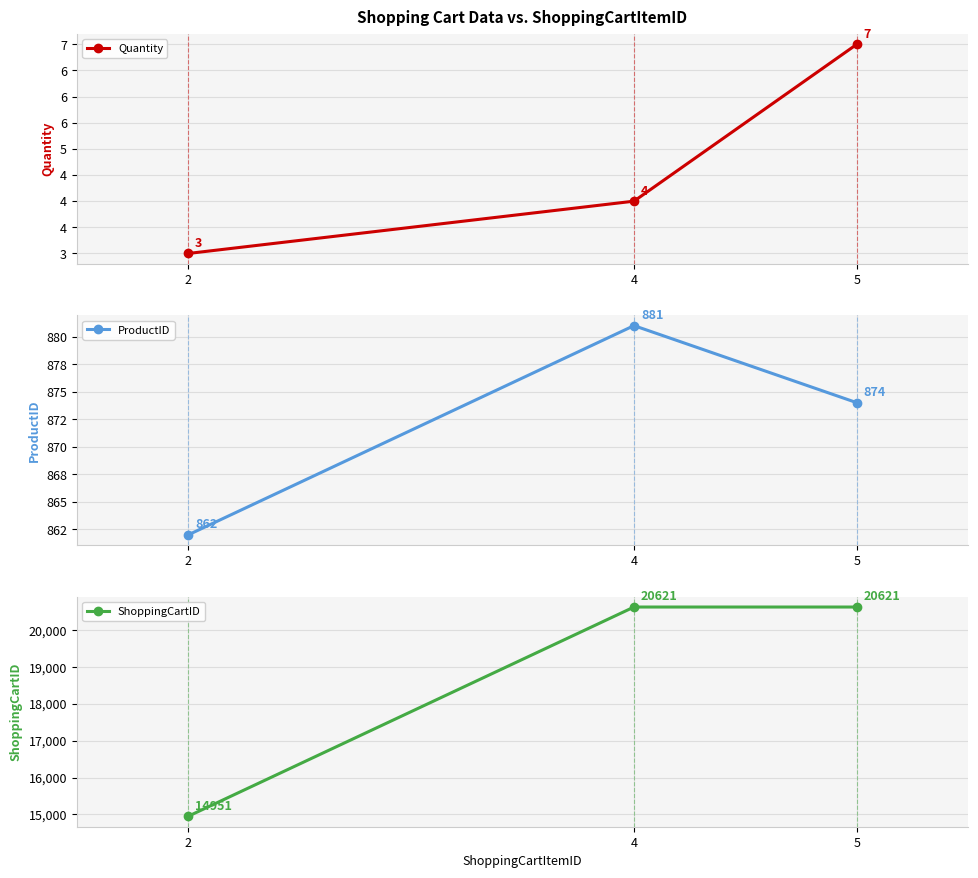

Is it true that Quantity equals 1 at 2?

False